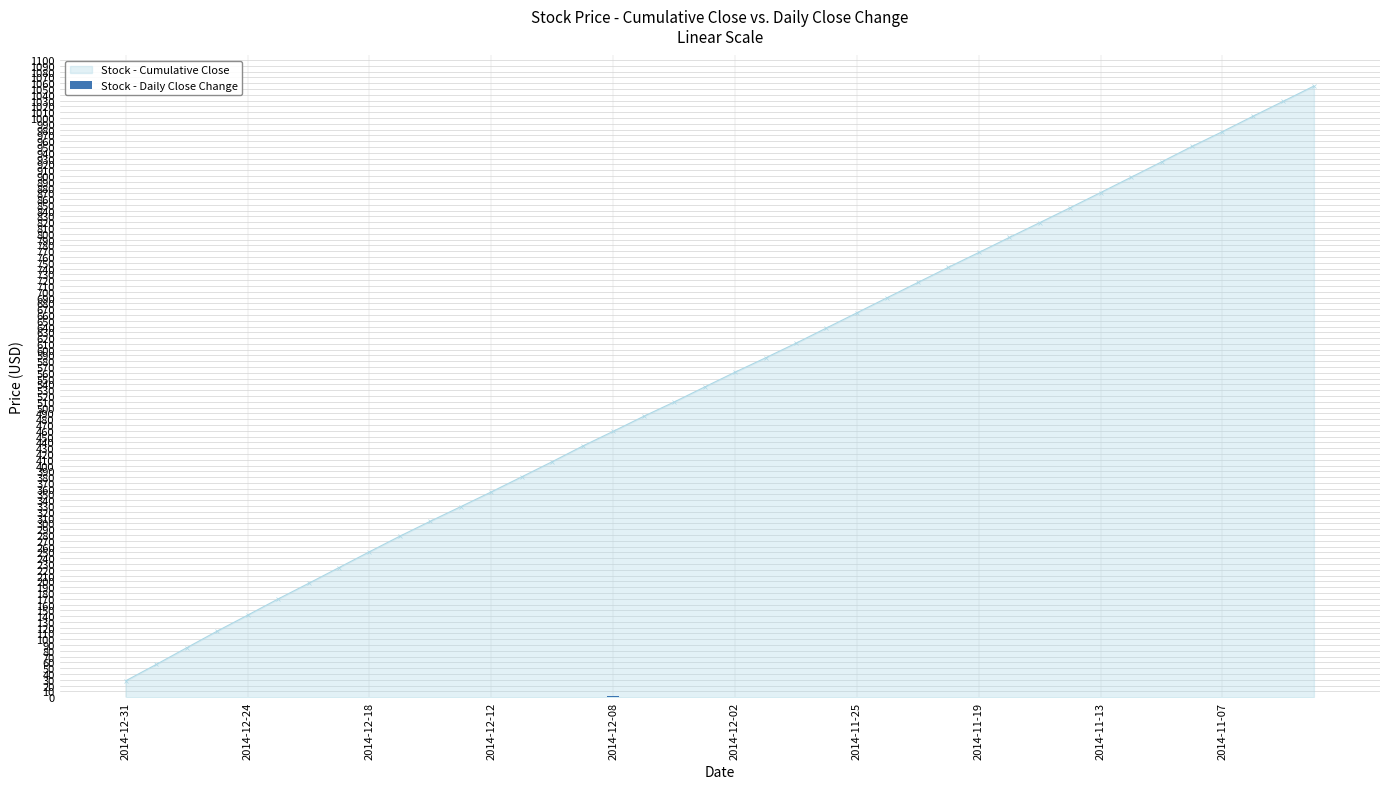

At which label does Stock - Cumulative Close reach its minimum?

2014-12-31